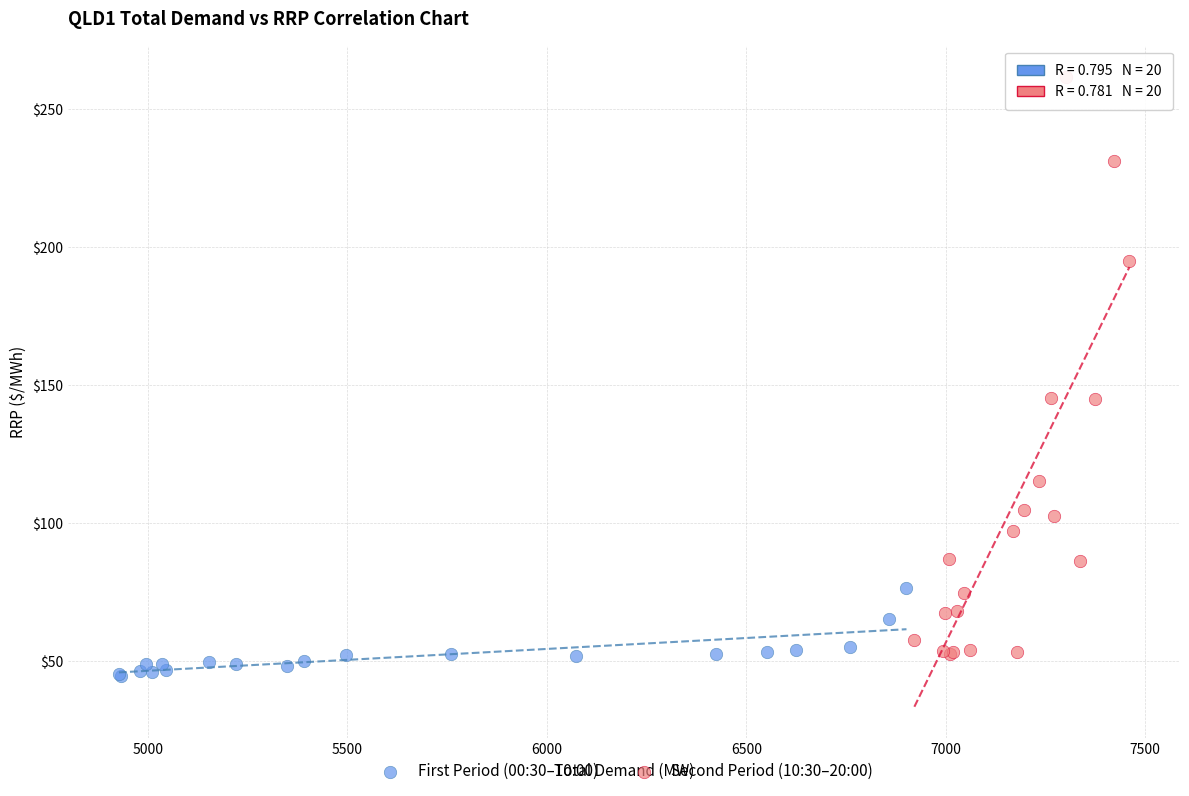

Which series reaches the maximum Y coordinate?

Second Period (10:30–20:00)